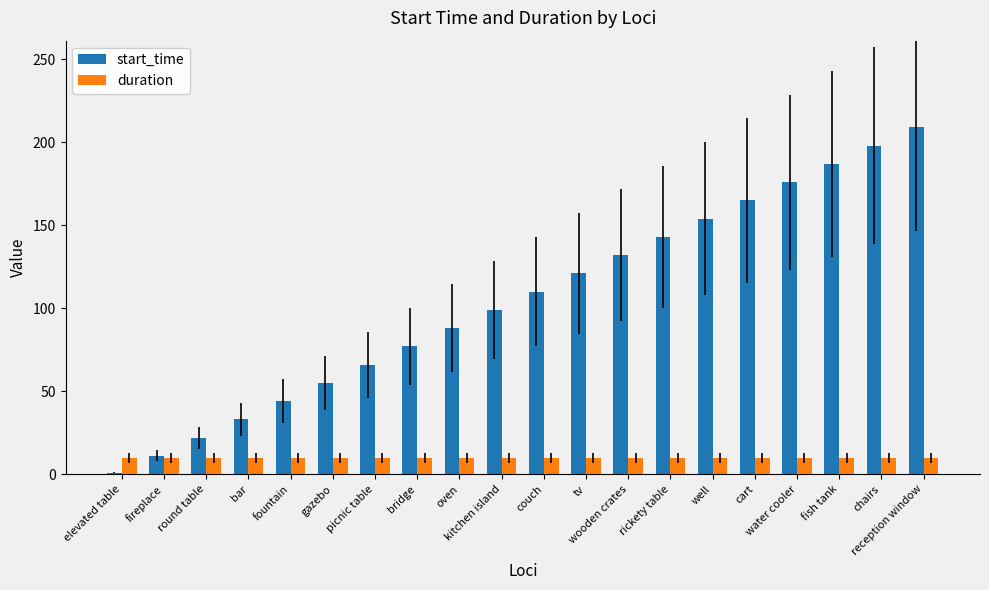

At gazebo, list the series in order from smallest to largest.

duration, start_time